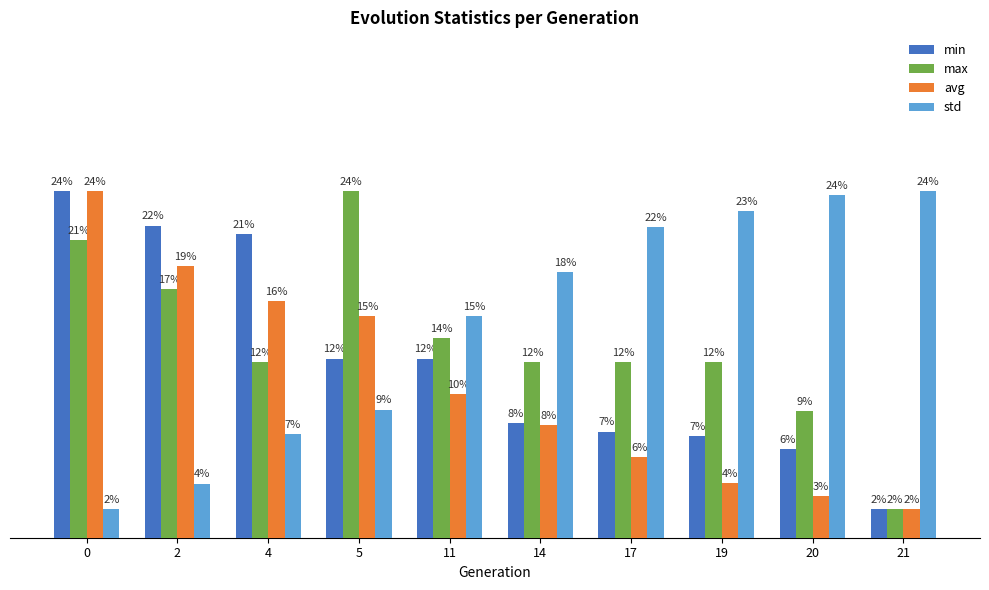

Reading right to left, transcribe all the data shown in this chart.

min: 21=2.0	20=6.2	19=7.1	17=7.4	14=7.9	11=12.4	5=12.4	4=21.0	2=21.6	0=24.0
max: 21=2.0	20=8.8	19=12.2	17=12.2	14=12.2	11=13.8	5=24.0	4=12.2	2=17.2	0=20.6
avg: 21=2.0	20=2.9	19=3.8	17=5.6	14=7.8	11=9.9	5=15.3	4=16.4	2=18.8	0=24.0
std: 21=24.0	20=23.7	19=22.6	17=21.5	14=18.4	11=15.4	5=8.9	4=7.2	2=3.8	0=2.0